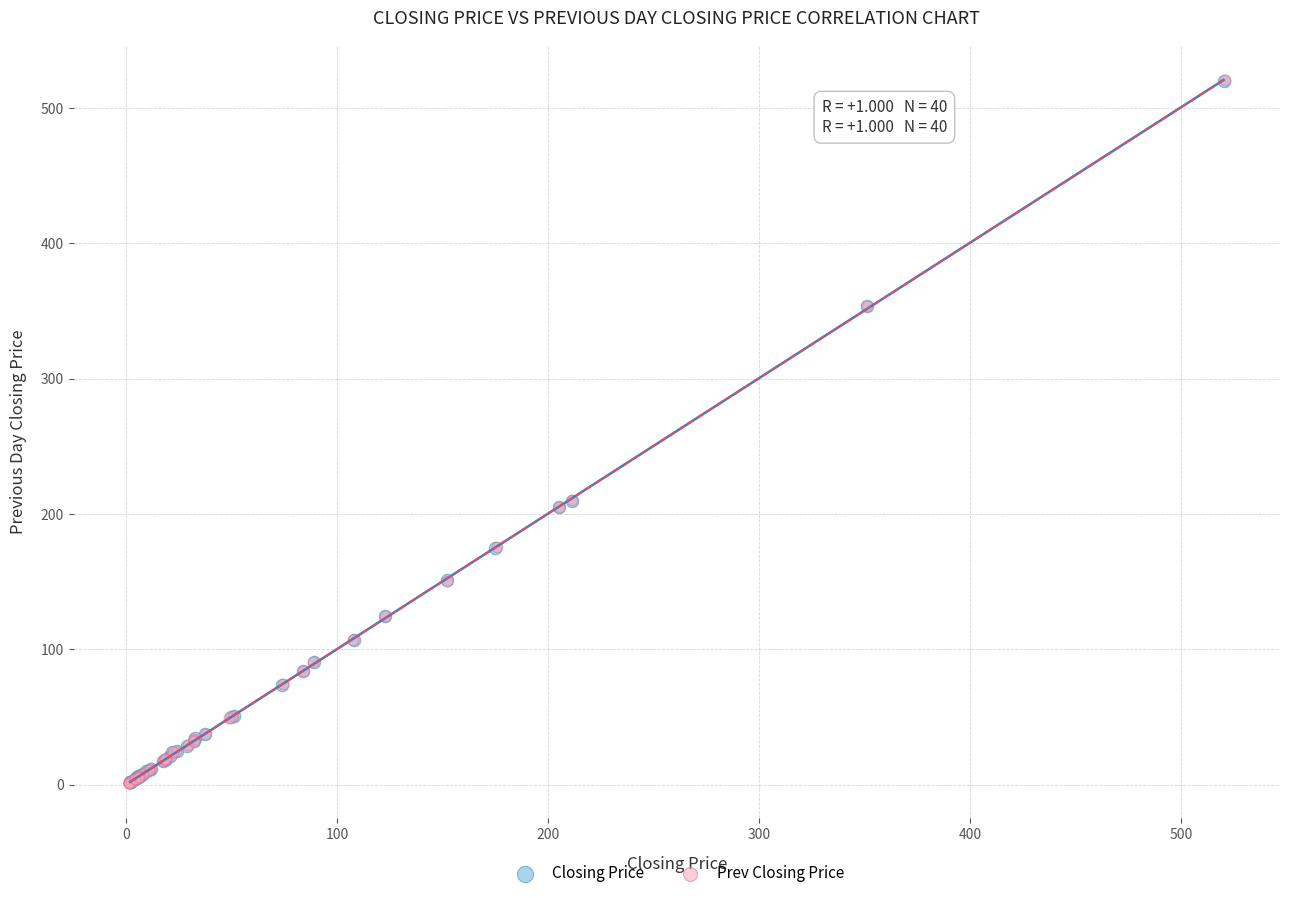

Which series has the widest spread of Y values?

Prev Closing Price